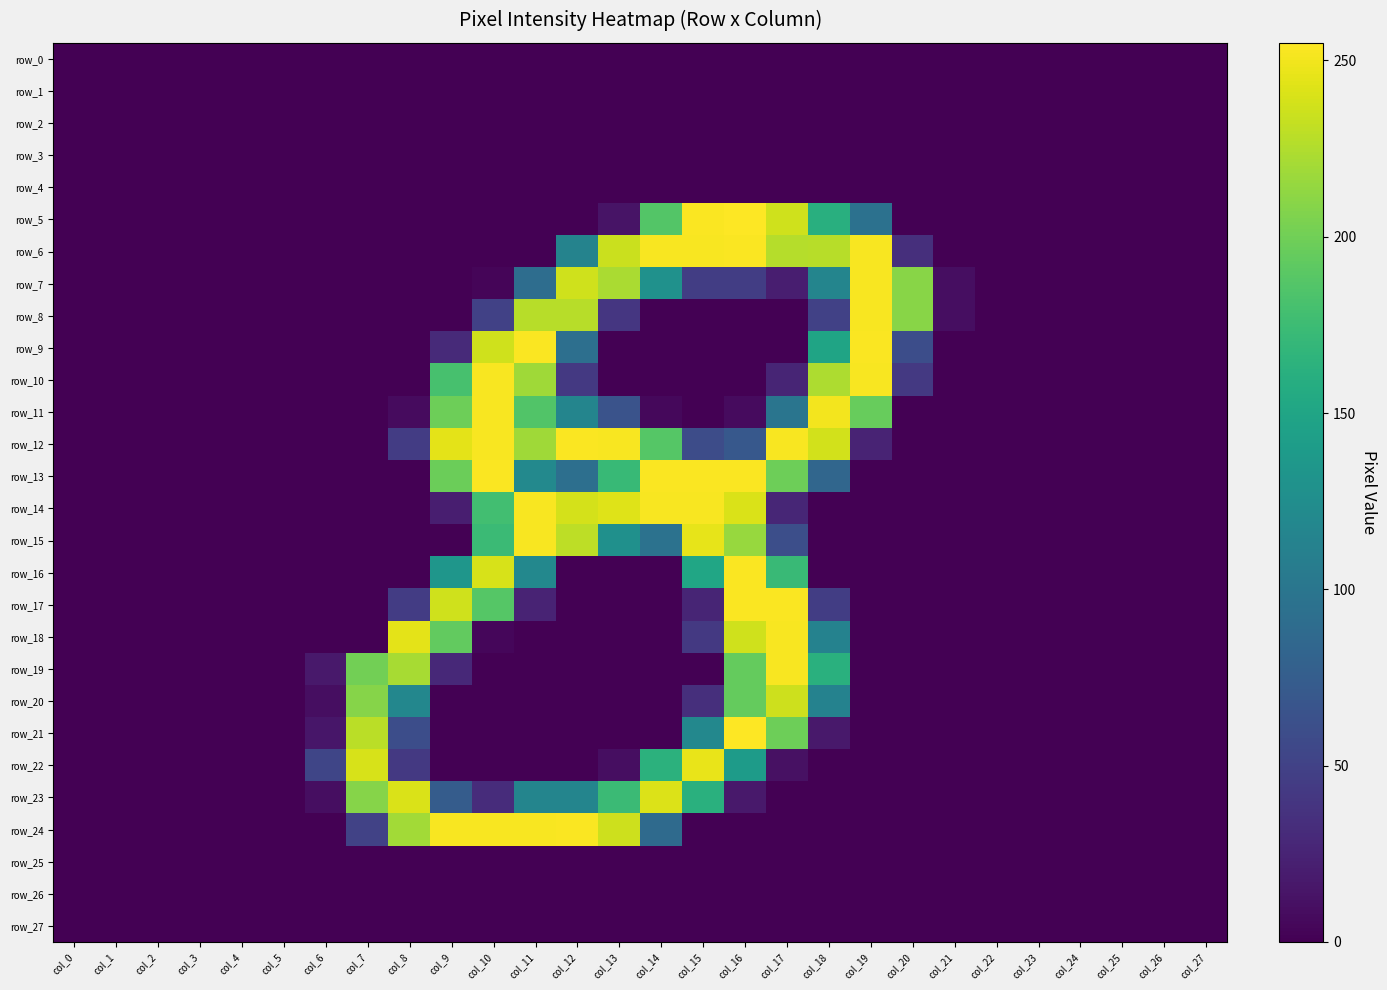

How many distinct data groups are displayed?

28